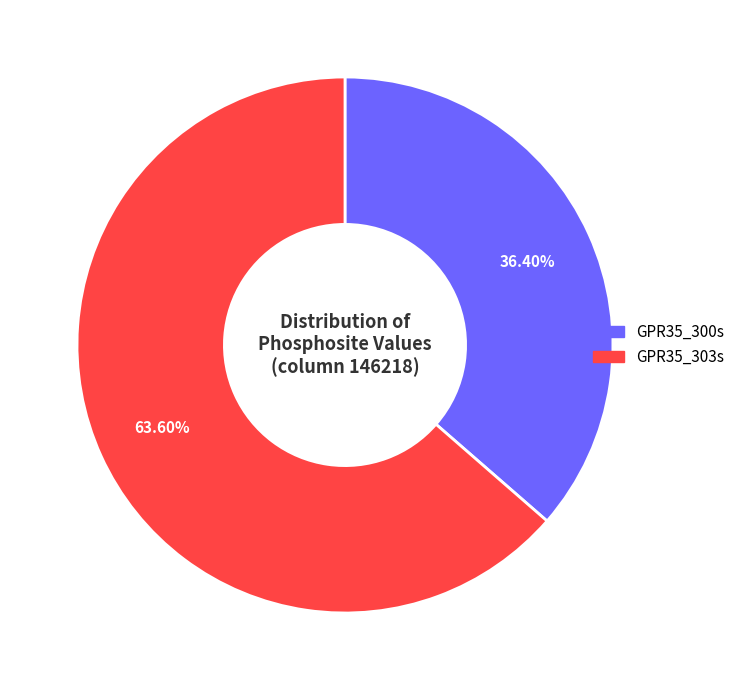

Which slice is the largest?

GPR35_303s